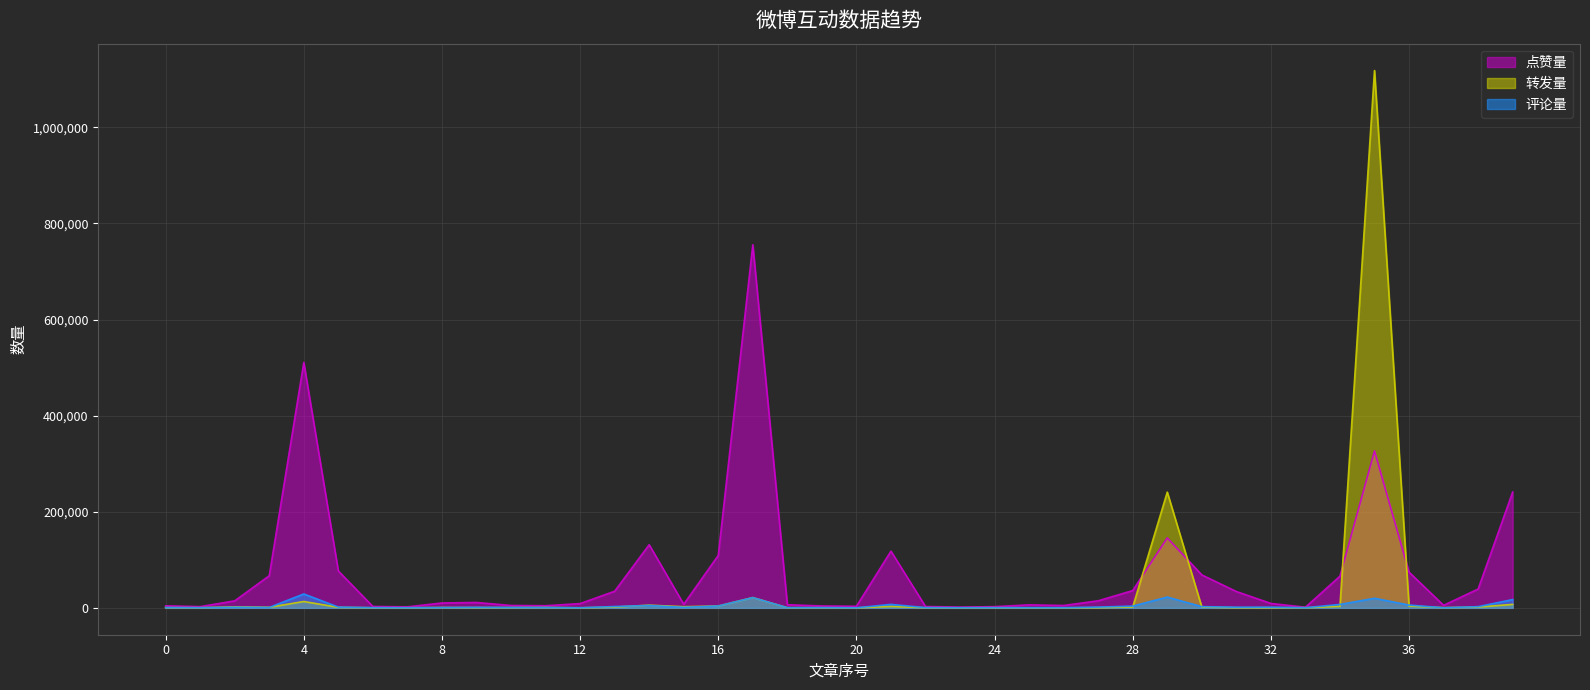

Which series has the largest range (max minus min)?

转发量